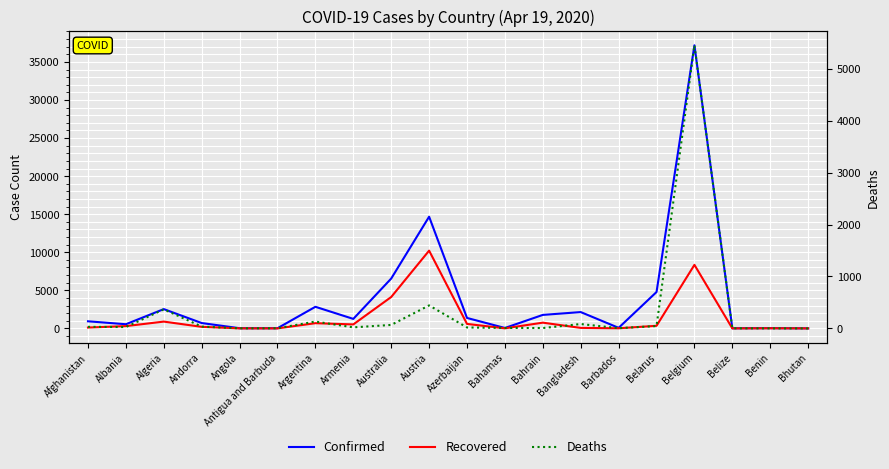

Rank the series by their average value, from highest to lowest.

Confirmed, Recovered, Deaths